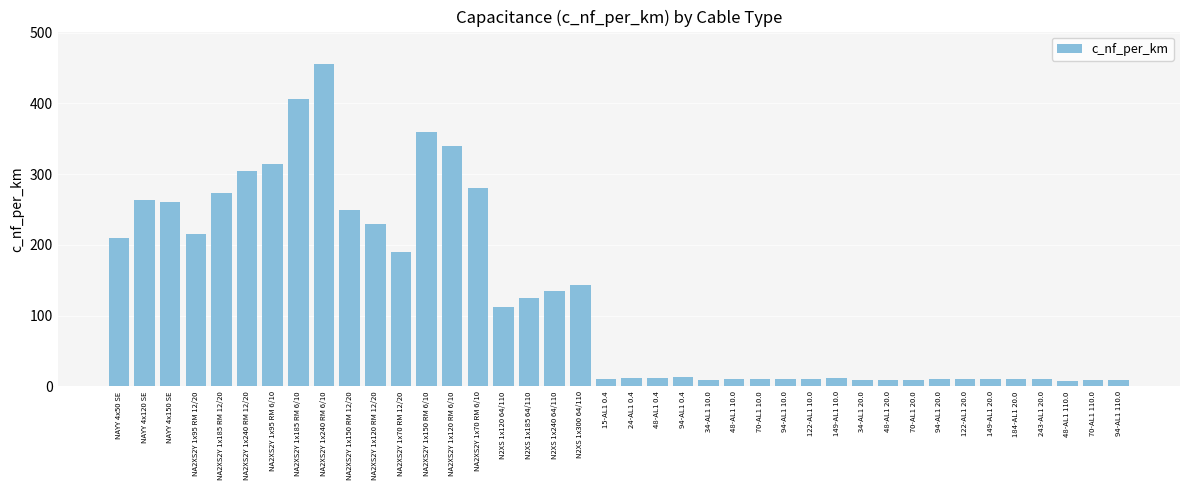

Which category has the highest value across all series?

NA2XS2Y 1x240 RM 6/10